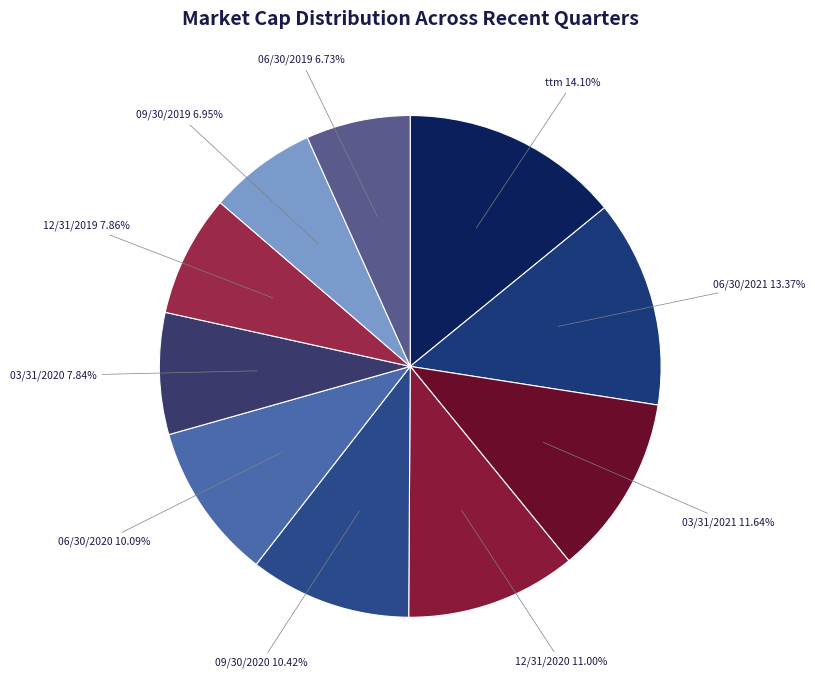

Is there any slice that represents more than half of the pie?

No